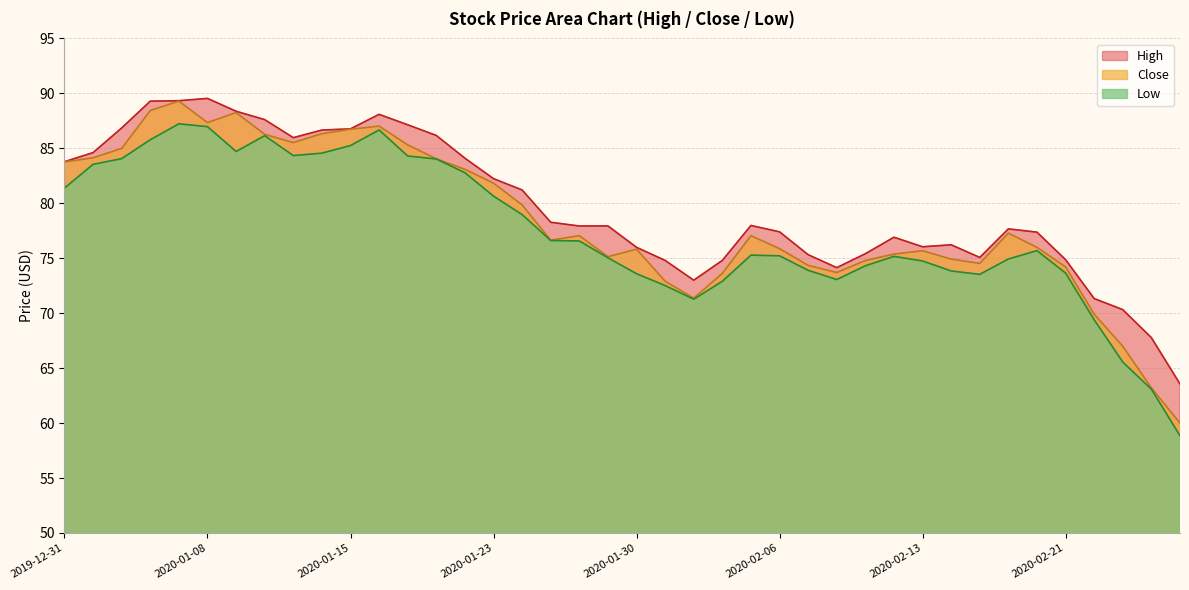

What is the maximum value for Low?

87.2